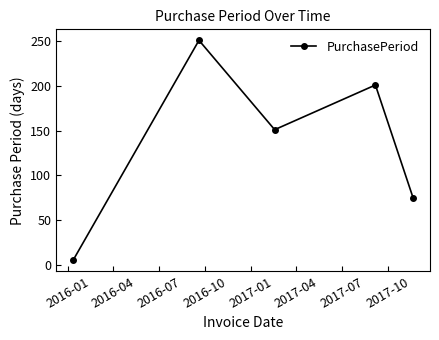

What is the average value?

137